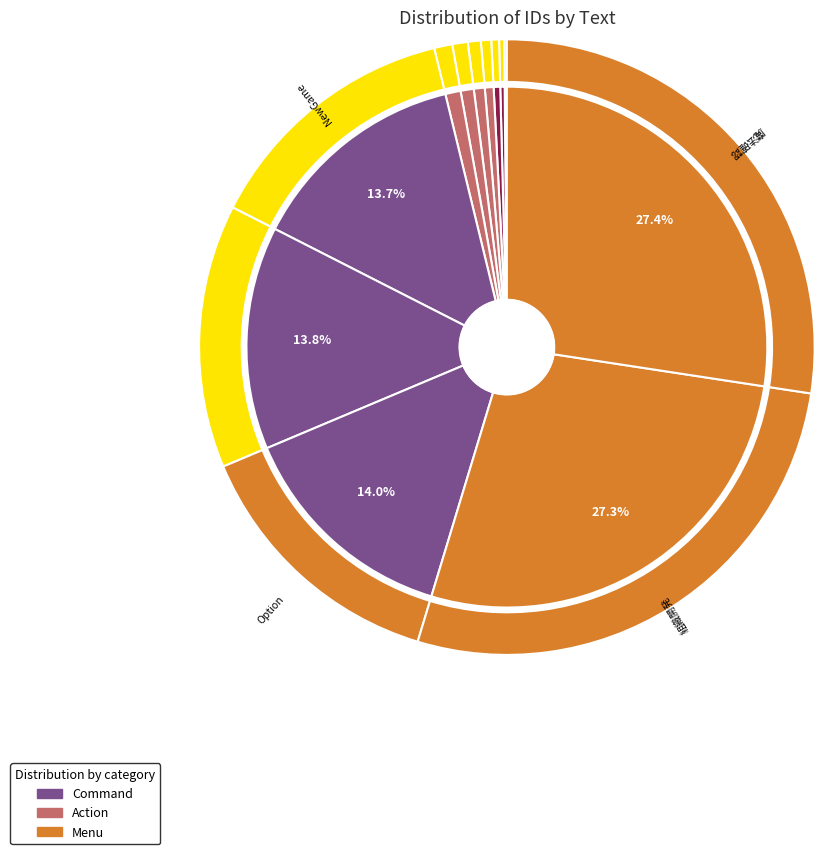

To the nearest percent, what is the difference between the largest and smallest slice percentages?

27%